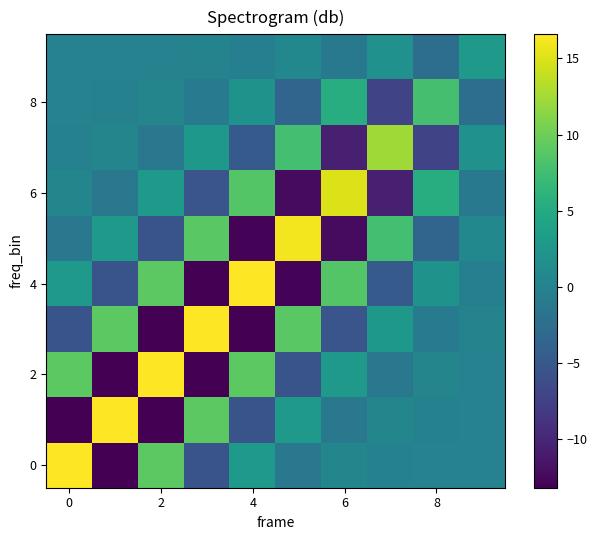

At how many categories does at least one series exceed 13?

7